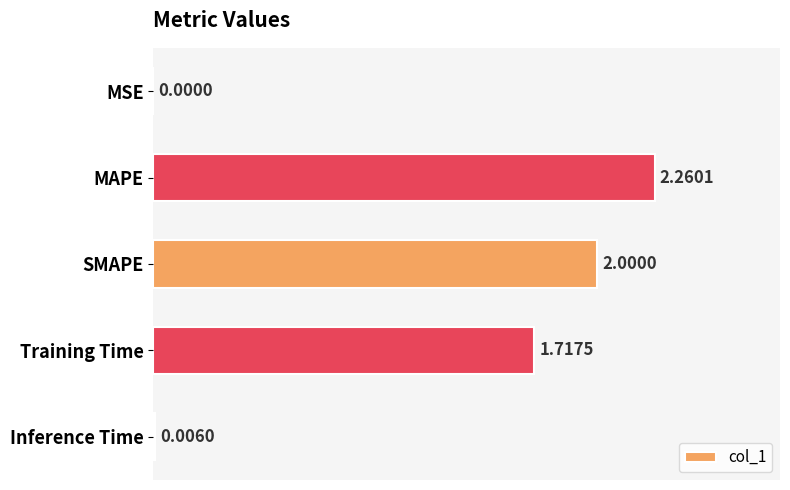

Between MSE and SMAPE, which is larger?

SMAPE